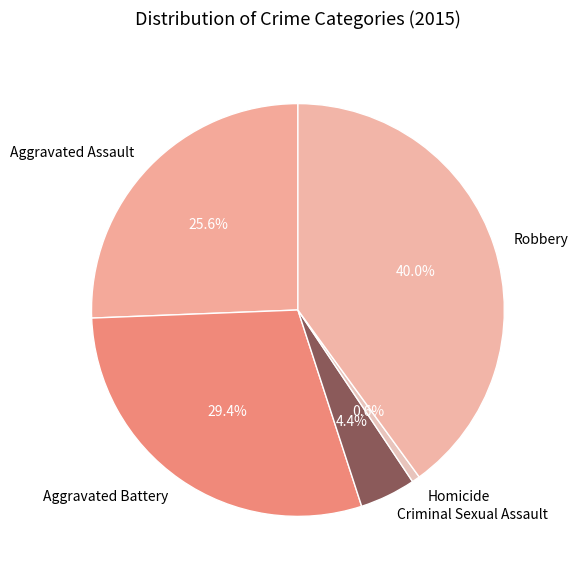

Which has a higher value, Criminal Sexual Assault or Robbery?

Robbery